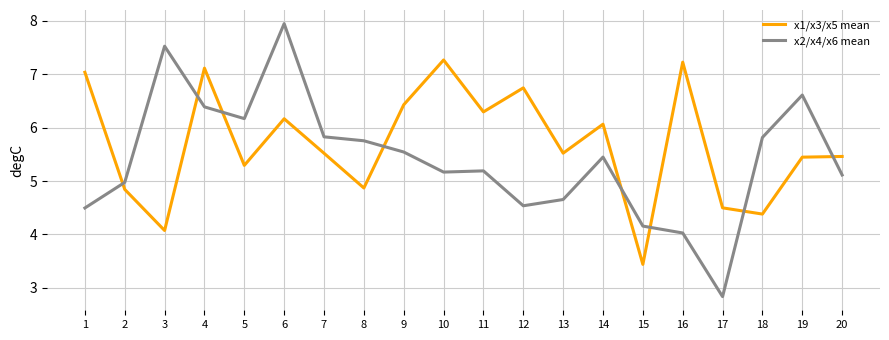

What is the difference between the maximum and second lowest values in the x2/x4/x6 mean series?

3.9